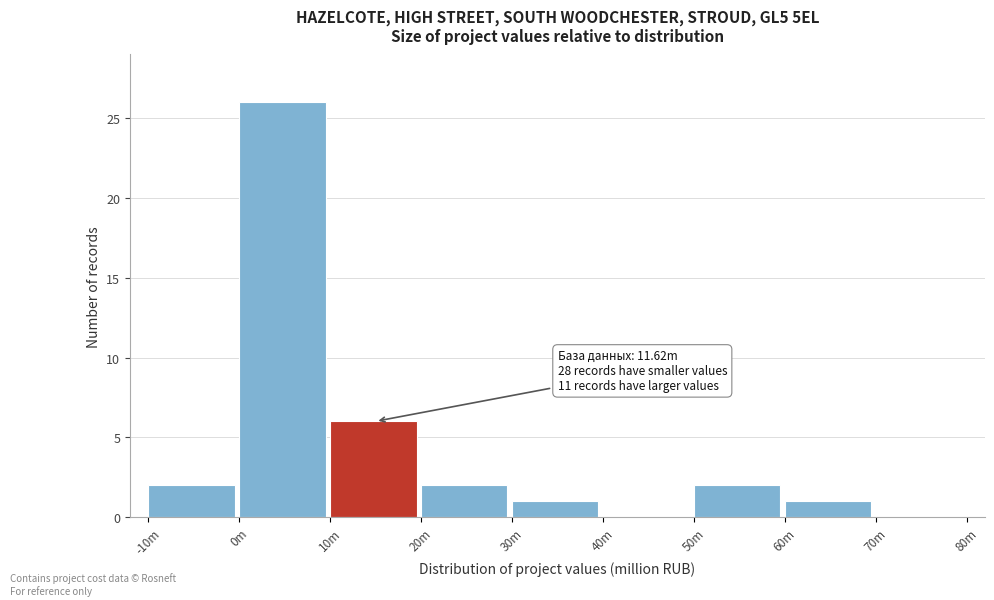

Reading left to right, list all the values displayed in this chart.

-10m=2	0m=26	10m=6	20m=2	30m=1	40m=0	50m=2	60m=1	70m=0